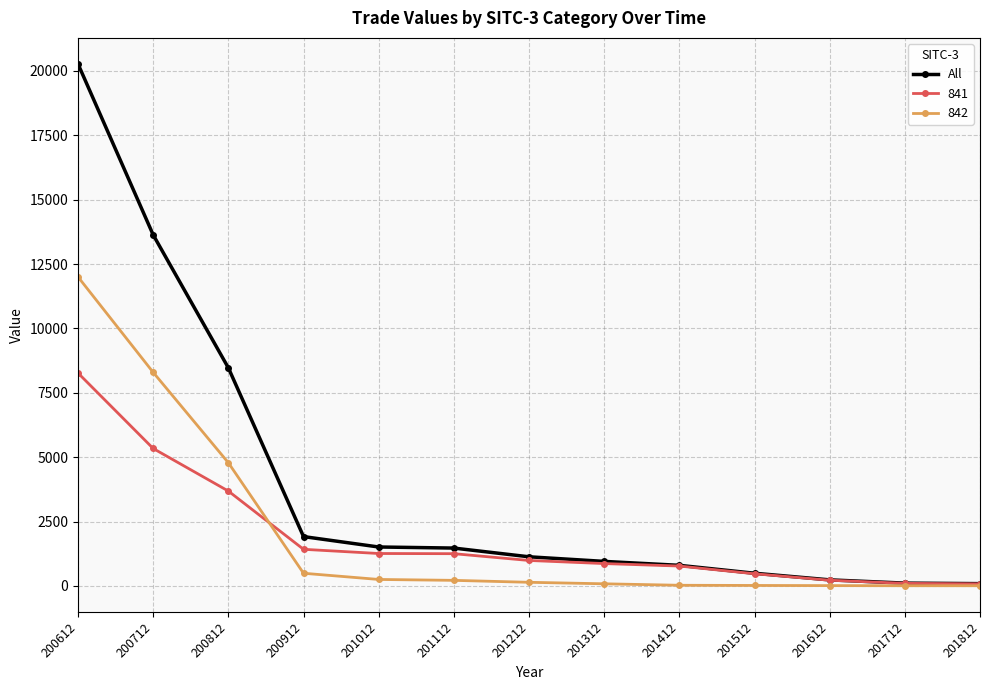

Which series has the largest range (max minus min)?

All